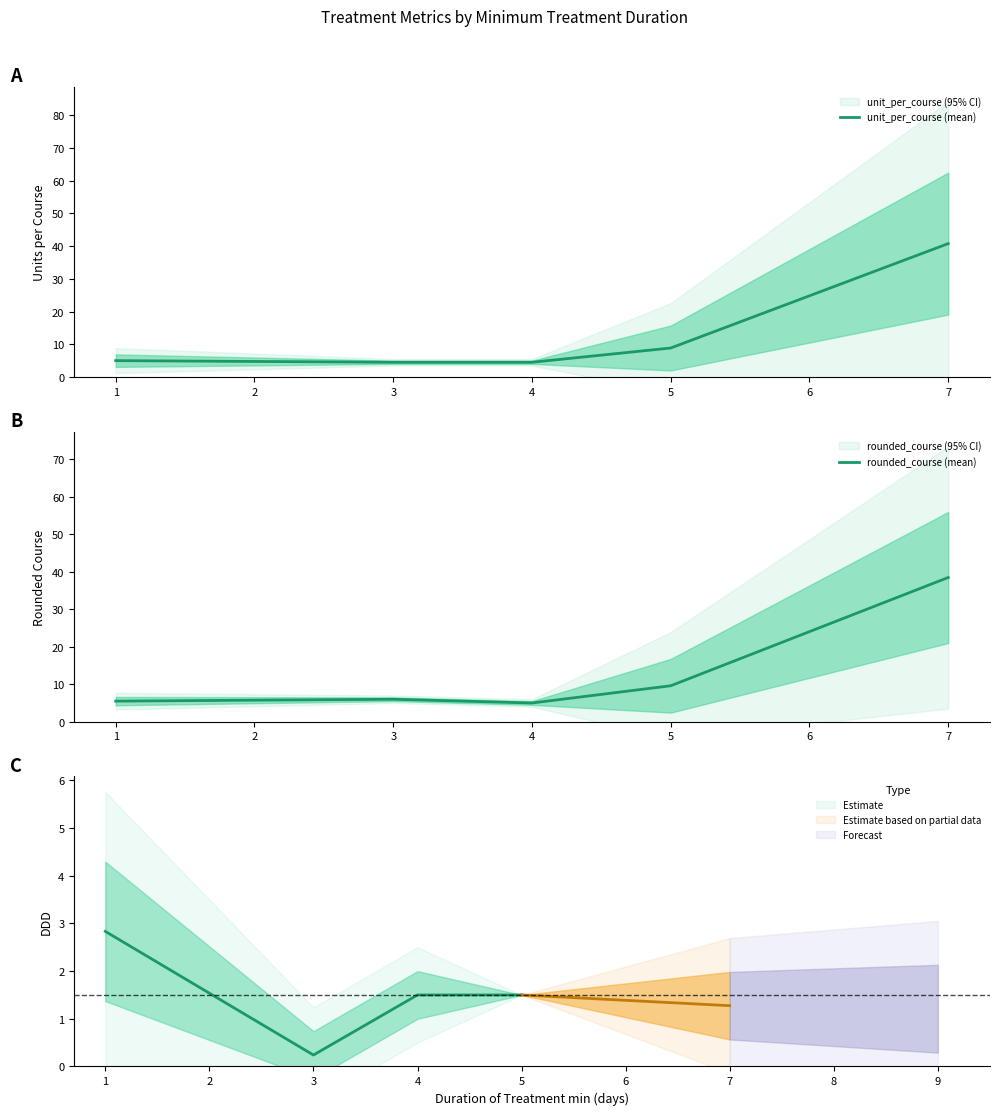

Reading left to right, what are all the values shown in this chart?

unit_per_course (mean): 5.0	4.5	4.5	8.9	40.8
rounded_course (mean): 5.5	6.0	5.0	9.6	38.5